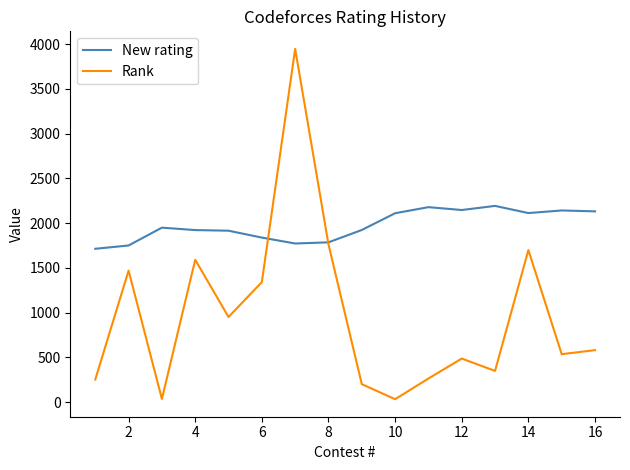

How many times do Rank and New rating cross each other?

2